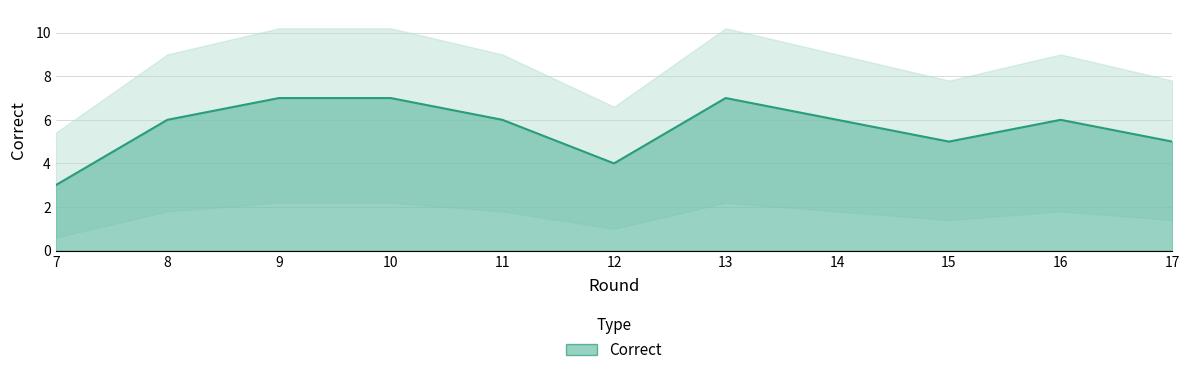

The chart shows a value of 6 at 16. True or false?

True